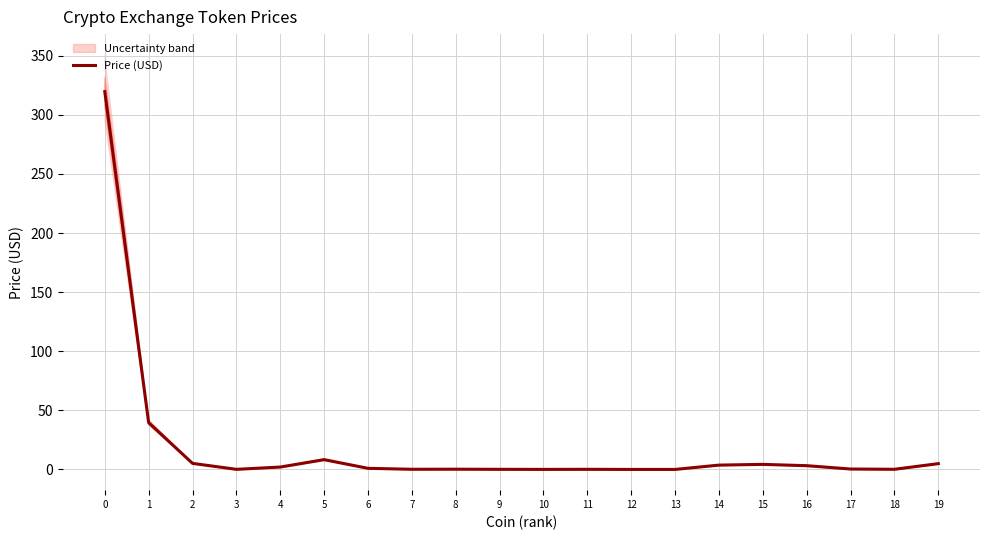

List the labels in order of value, largest first.

0, 1, 5, 2, 19, 15, 14, 16, 4, 6, 17, 8, 7, 18, 11, 9, 3, 10, 13, 12